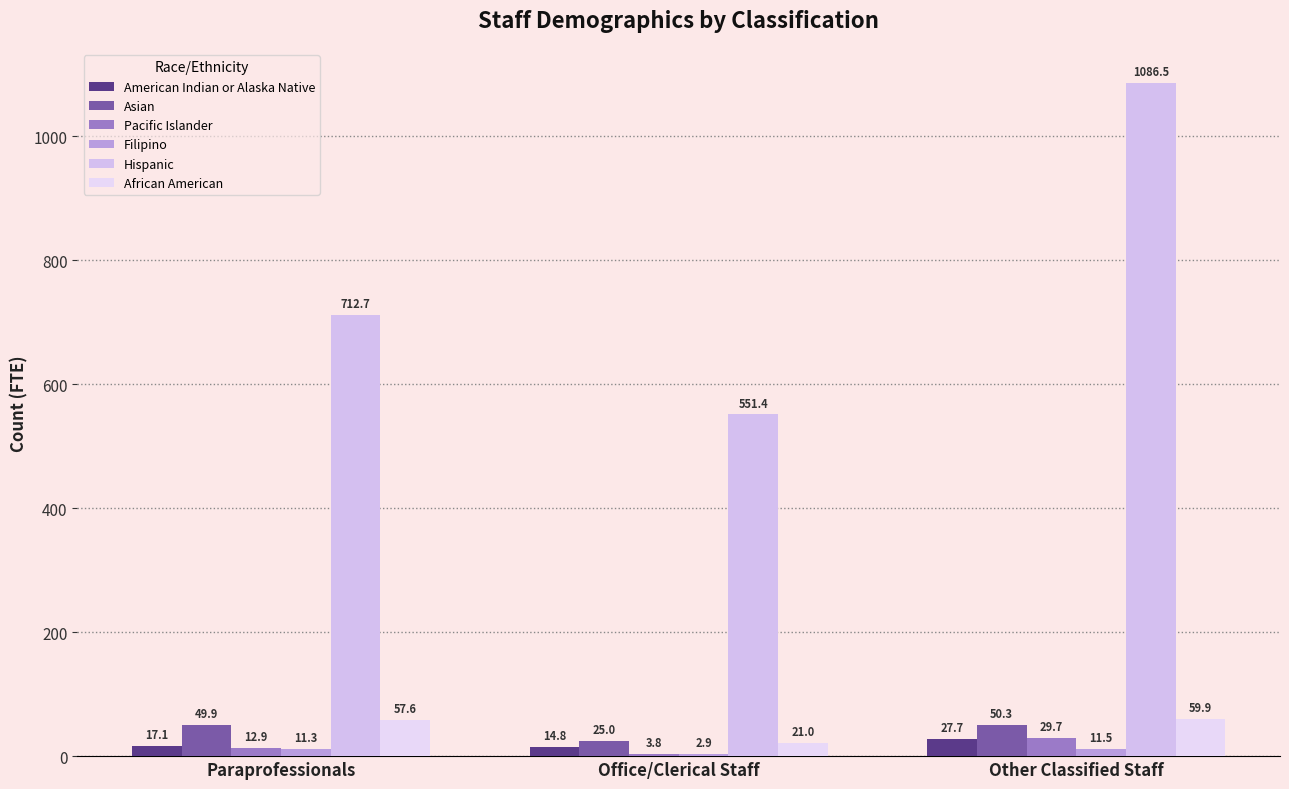

Count the number of categories in the chart.

3